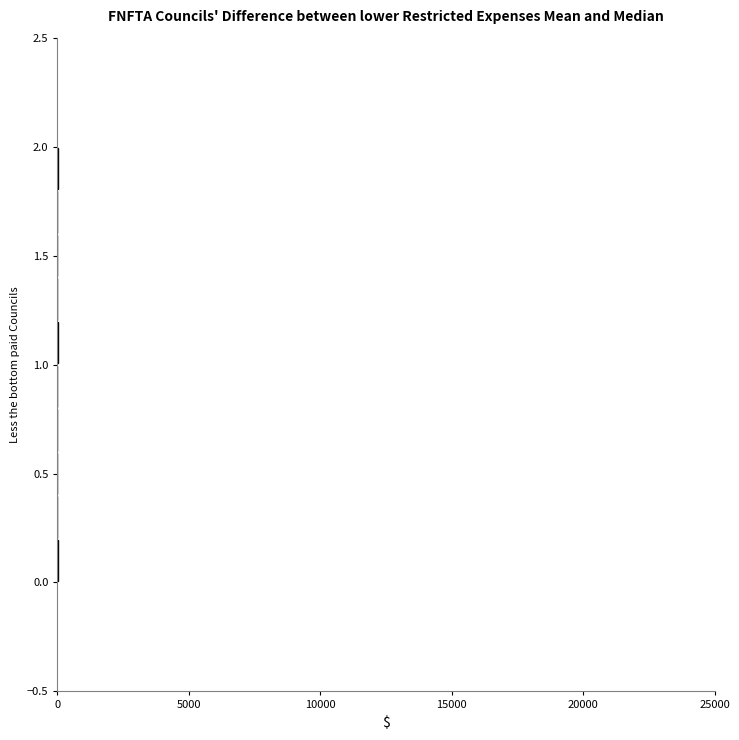

Reading bottom to top, transcribe this chart: for each bar, give the range it covers on the y-axis and its length. The values are not printed on the chart, so give them approximately, as read against the axis.

0.0 to 0.2: under 500
0.2 to 0.4: 0
0.4 to 0.6: 0
0.6 to 0.8: 0
0.8 to 1.0: 0
1.0 to 1.2: under 500
1.2 to 1.4: 0
1.4 to 1.6: 0
1.6 to 1.8: 0
1.8 to 2.0: under 500